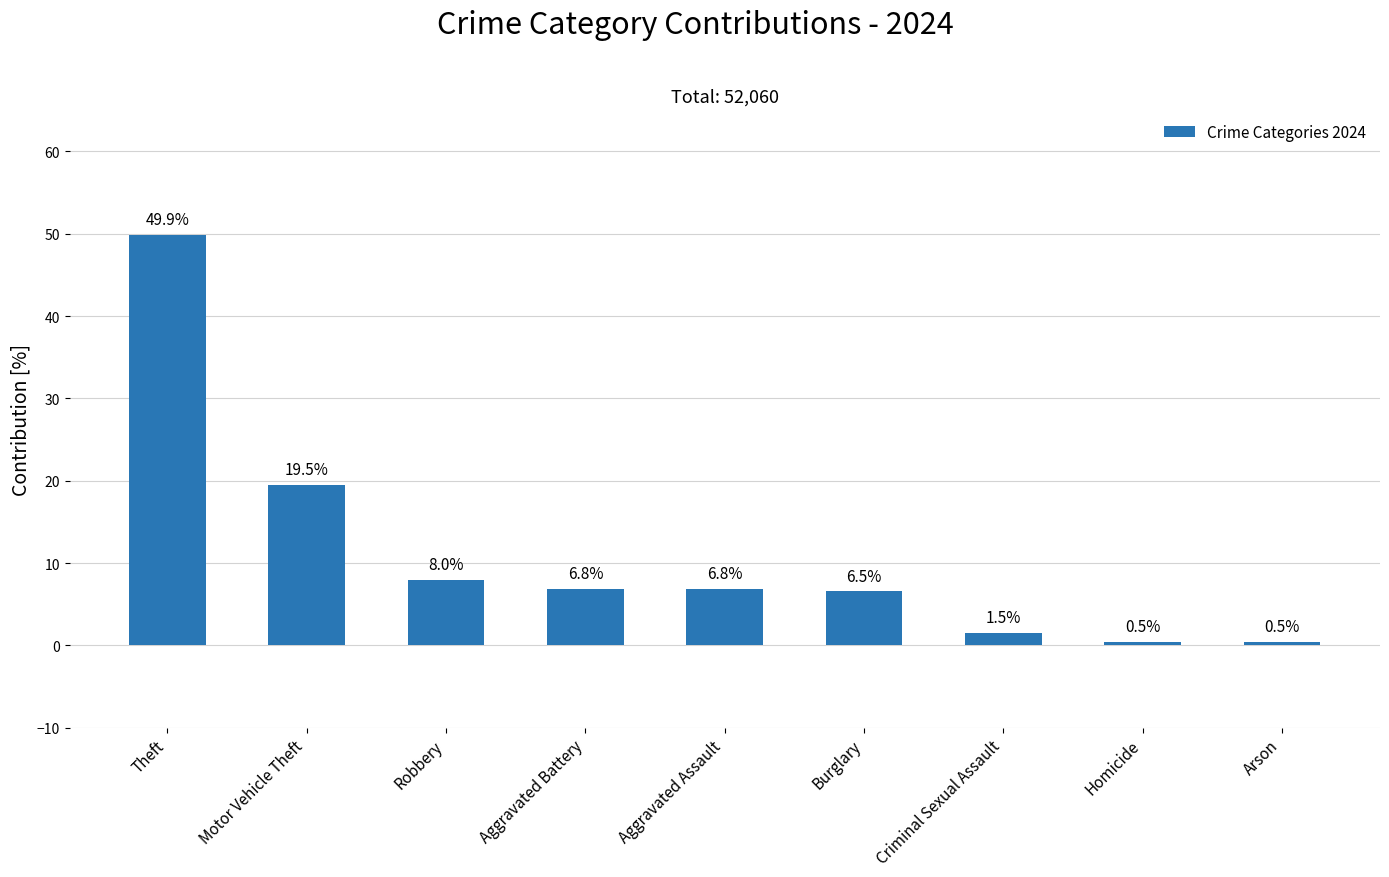

What is the difference between the second highest and second lowest values?

19.1